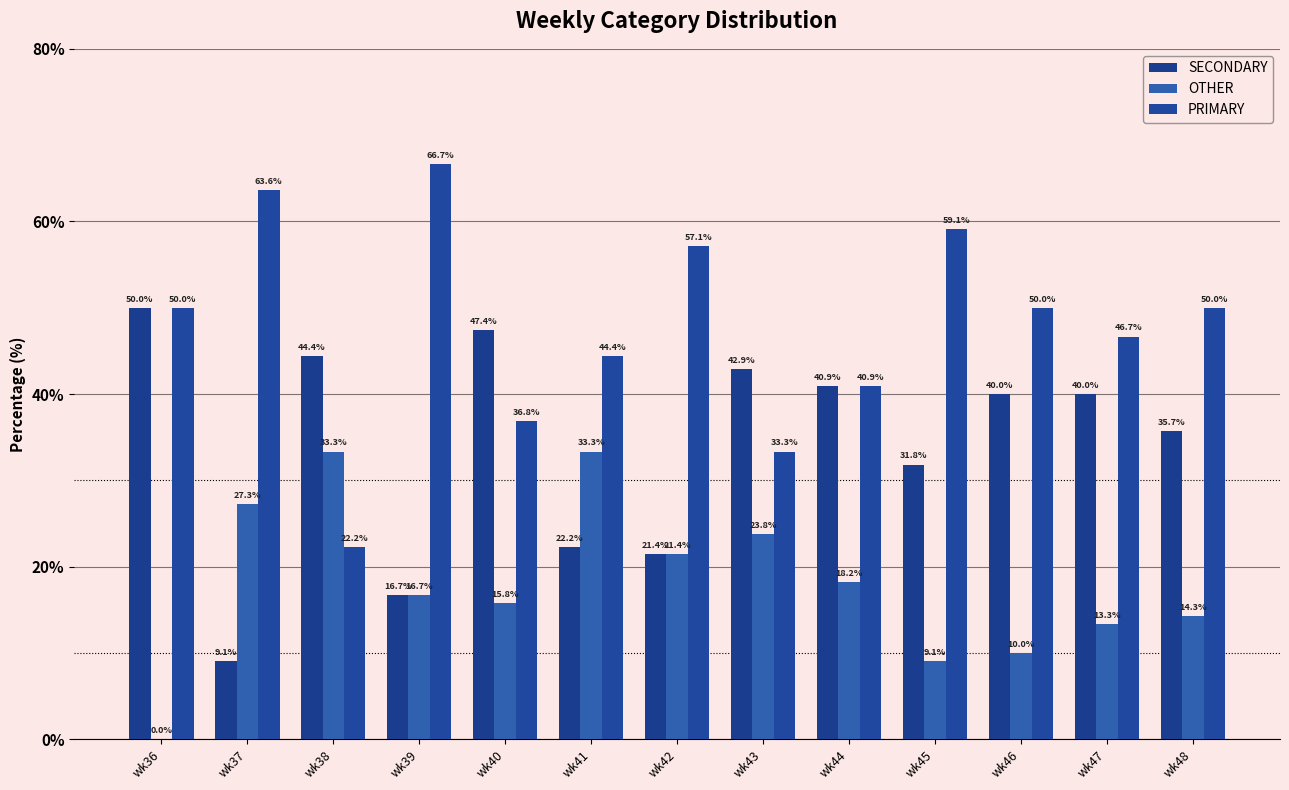

What is the total value across all series at wk47?

100.0